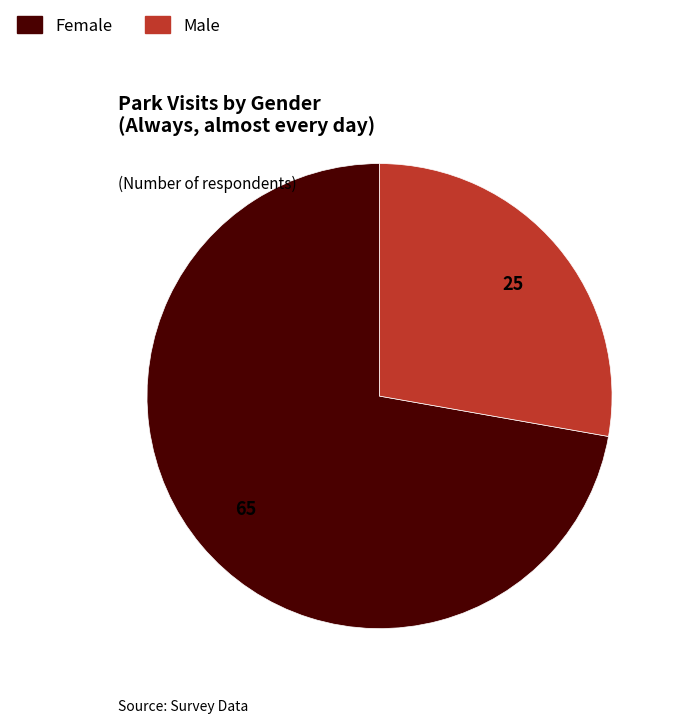

What is the smallest slice in the pie chart?

Male